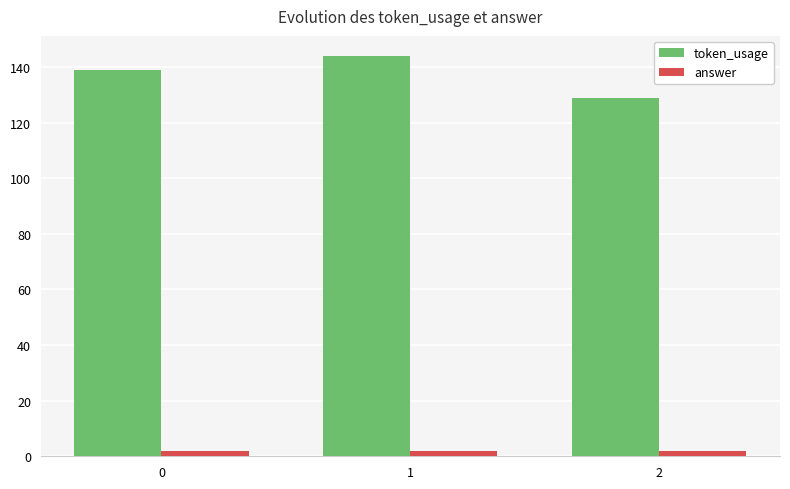

What is the maximum value shown in the chart?

144